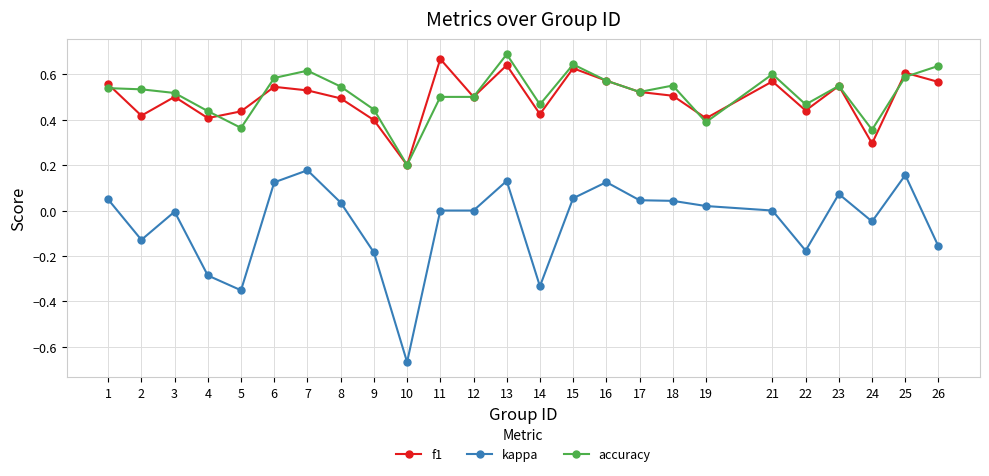

What are all the series names shown in the legend?

f1, kappa, accuracy